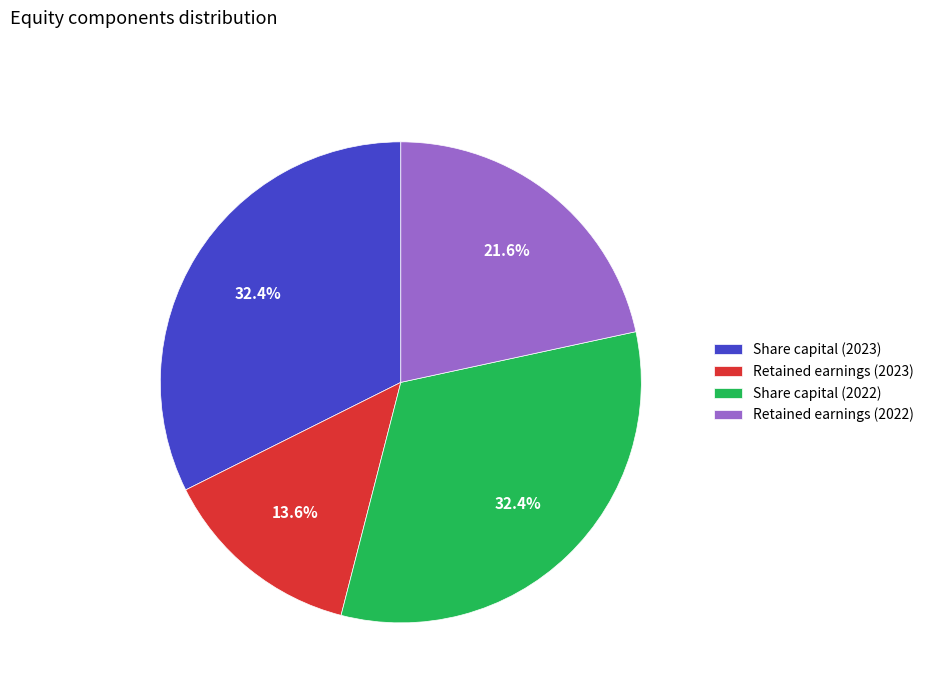

The Share capital (2023) slice represents 25% of the pie. True or false?

False